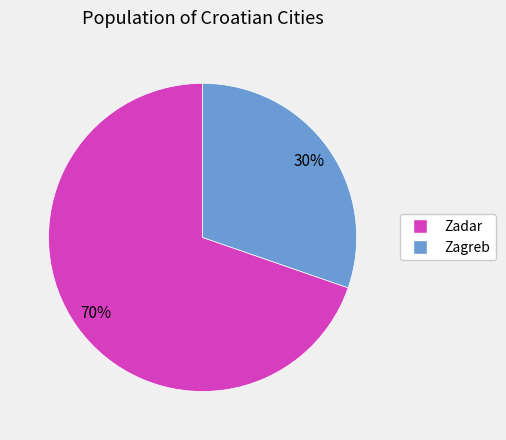

Which slice is the largest?

Zadar